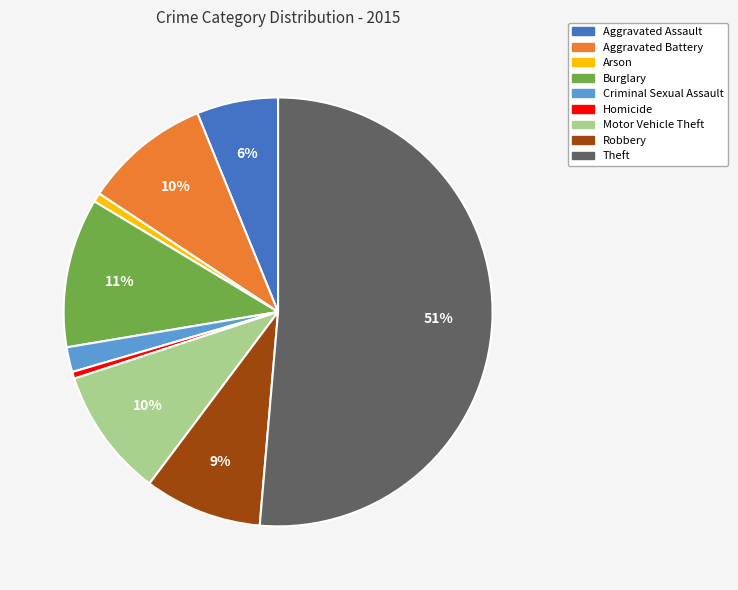

How many slices are in this pie chart?

9